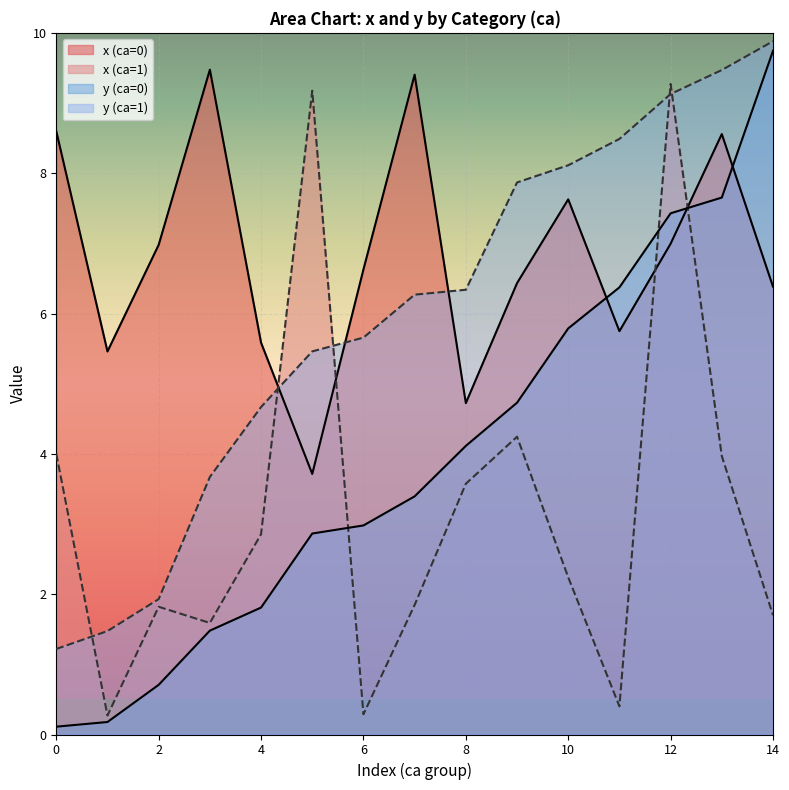

How many lines are shown in the chart?

4